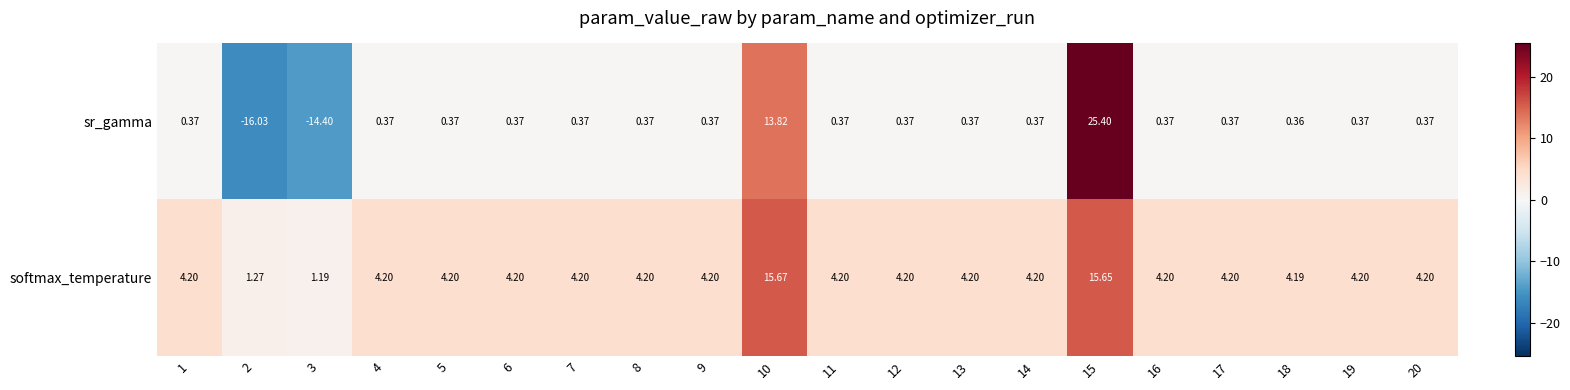

Rank the series by their maximum value, from highest to lowest.

sr_gamma, softmax_temperature